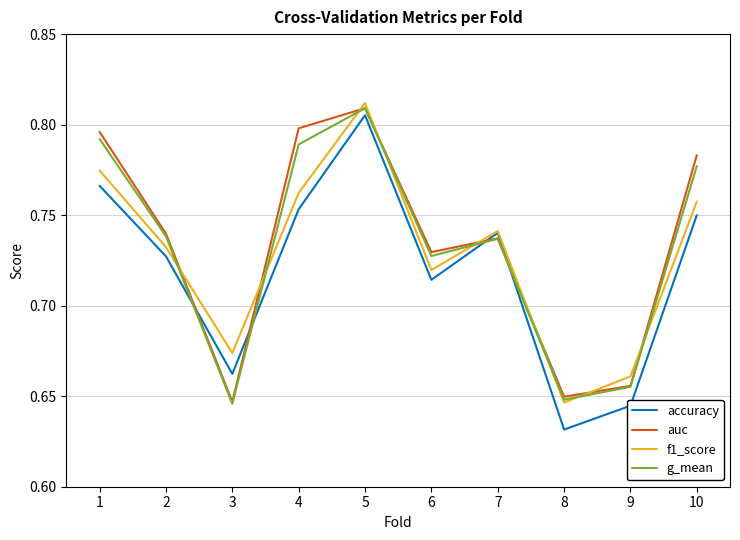

What is the sum of all auc values?

7.3